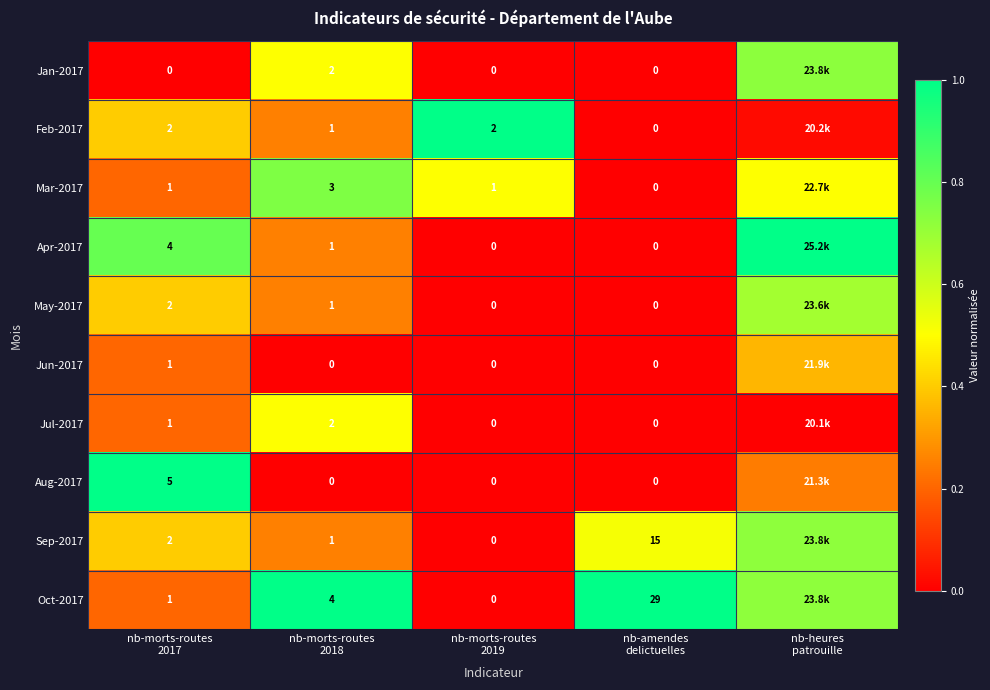

Which series changed the most between nb-morts-routes
2018 and nb-amendes
delictuelles?

Oct-2017